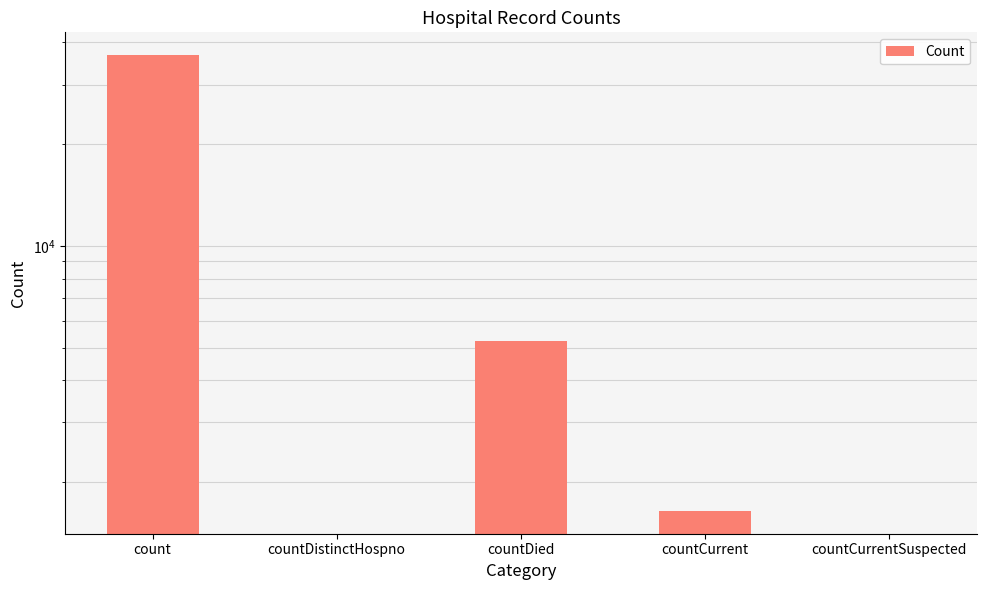

Reading left to right, extract all data points from this chart.

count=36664	countDistinctHospno=0	countDied=5217	countCurrent=1642	countCurrentSuspected=0